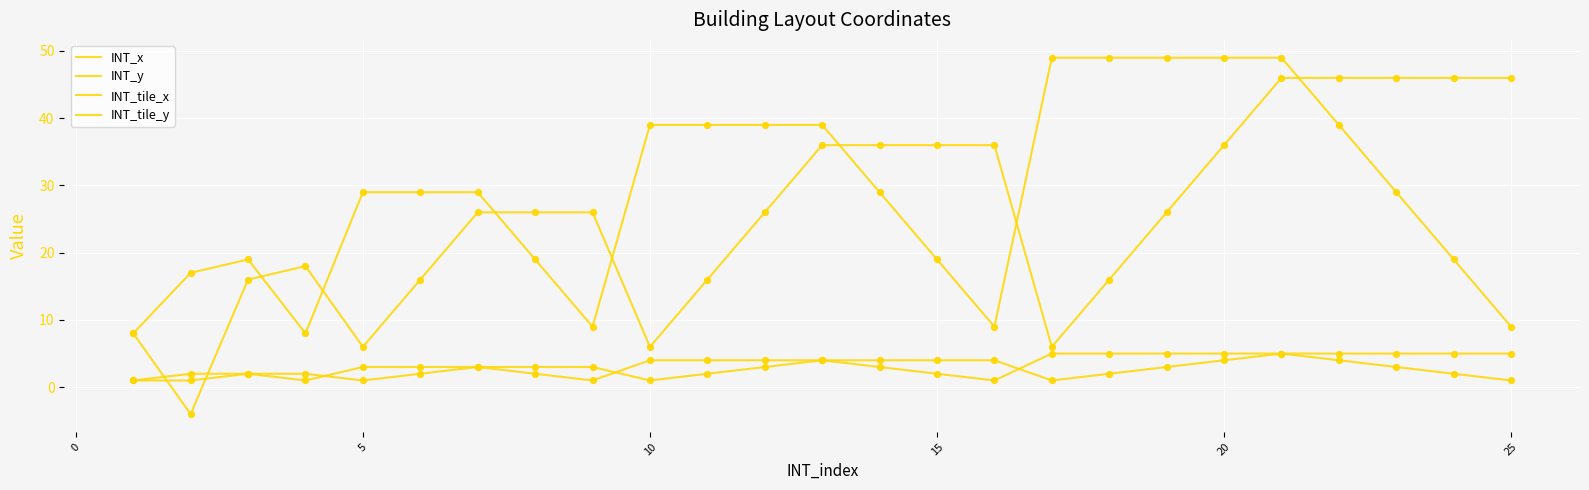

Does the chart have visible grid lines?

Yes